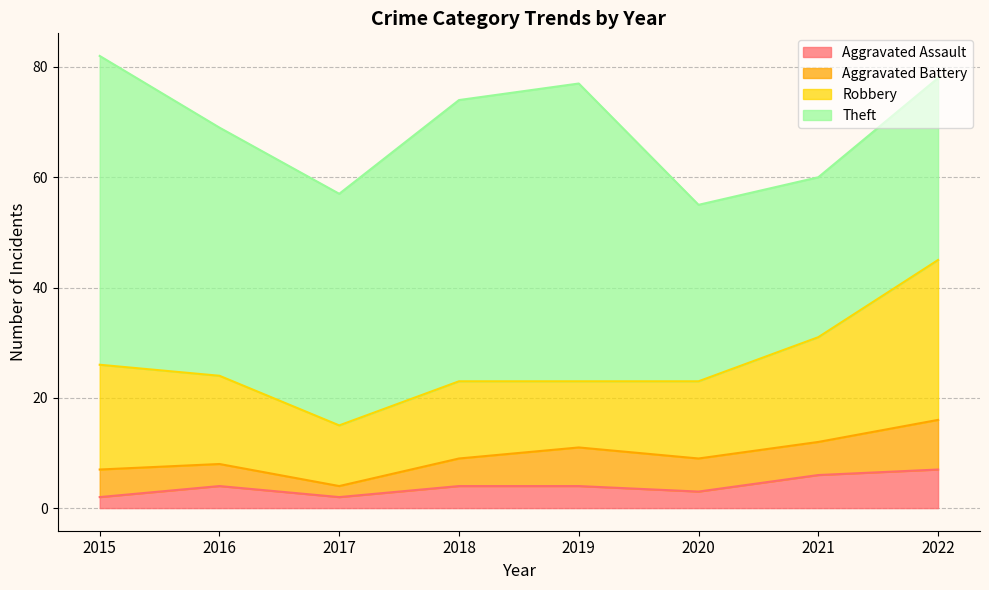

The value of Theft at 2015 is 56. True or false?

True